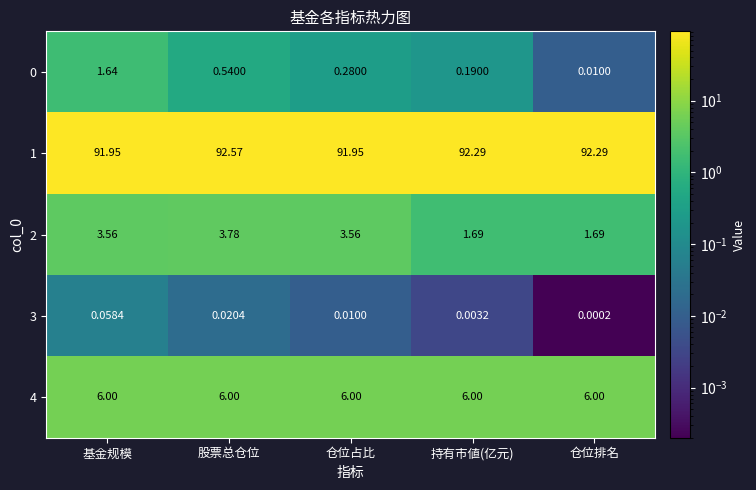

At which category does the chart reach its peak across all series?

股票总仓位